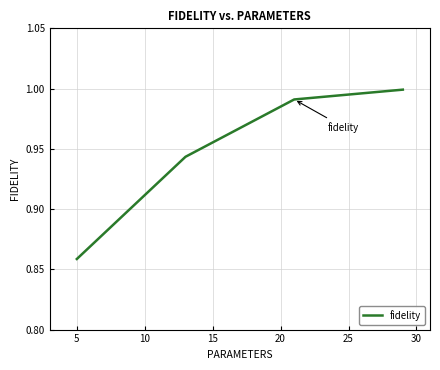

What is the difference between the second highest and minimum values?

0.1